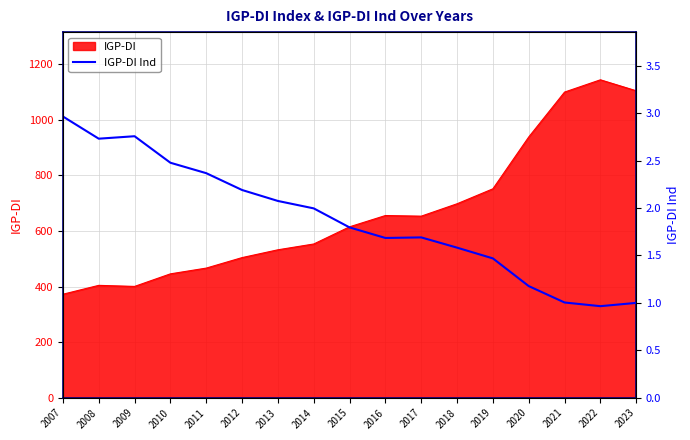

List the labels in order of value, smallest first.

2022, 2023, 2021, 2020, 2019, 2018, 2016, 2017, 2015, 2014, 2013, 2012, 2011, 2010, 2008, 2009, 2007